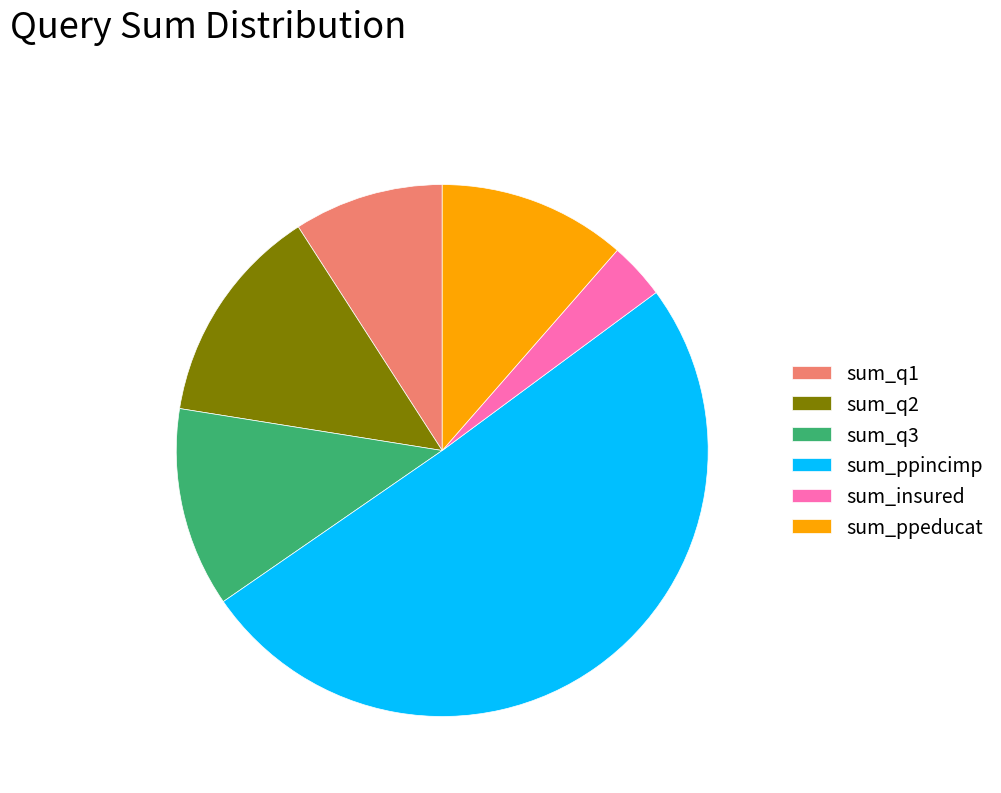

Which category has the biggest portion of the pie?

sum_ppincimp